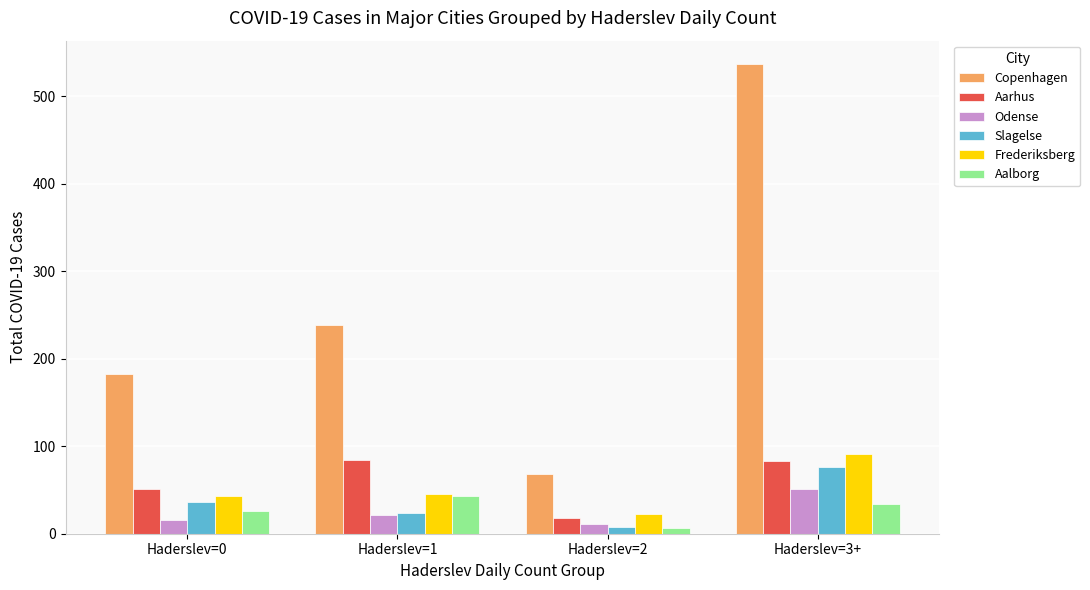

At which category is the sum across all series the highest?

Haderslev=3+